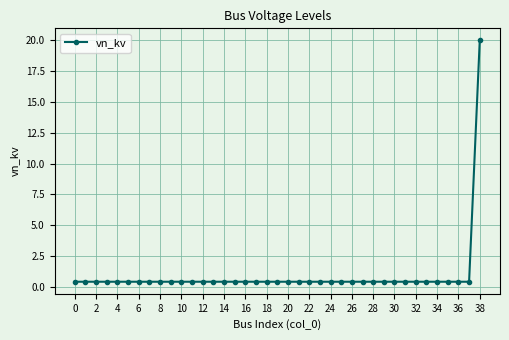

Reading left to right, transcribe all the data shown in this chart.

0.4	0.4	0.4	0.4	0.4	0.4	0.4	0.4	0.4	0.4	0.4	0.4	0.4	0.4	0.4	0.4	0.4	0.4	0.4	0.4	0.4	0.4	0.4	0.4	0.4	0.4	0.4	0.4	0.4	0.4	0.4	0.4	0.4	0.4	0.4	0.4	0.4	0.4	20.0